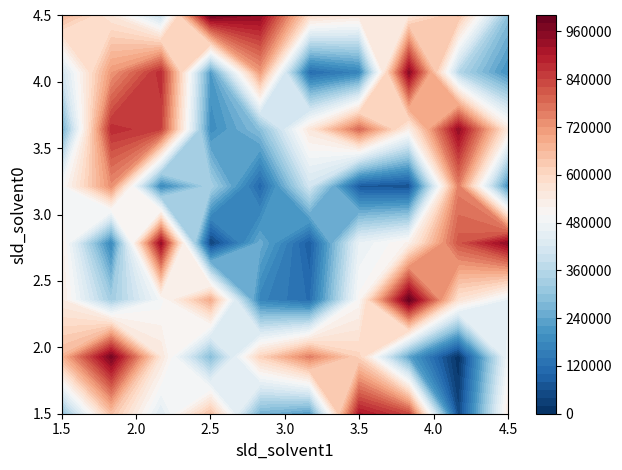

The value of row5 at 2 is 841031. True or false?

True